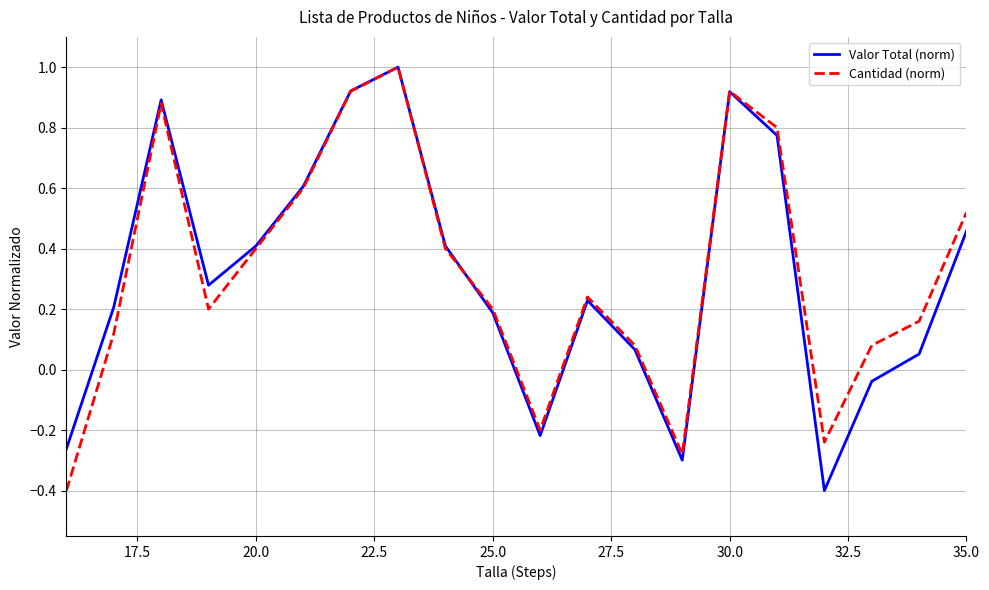

Does the chart display data point markers on the line(s)?

No